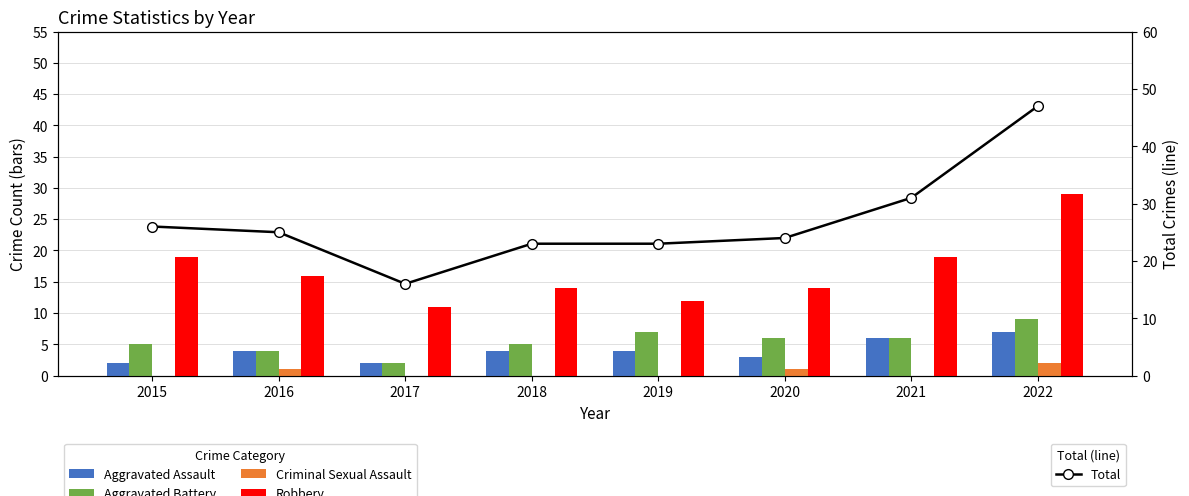

At which category is the sum across all series the highest?

2022